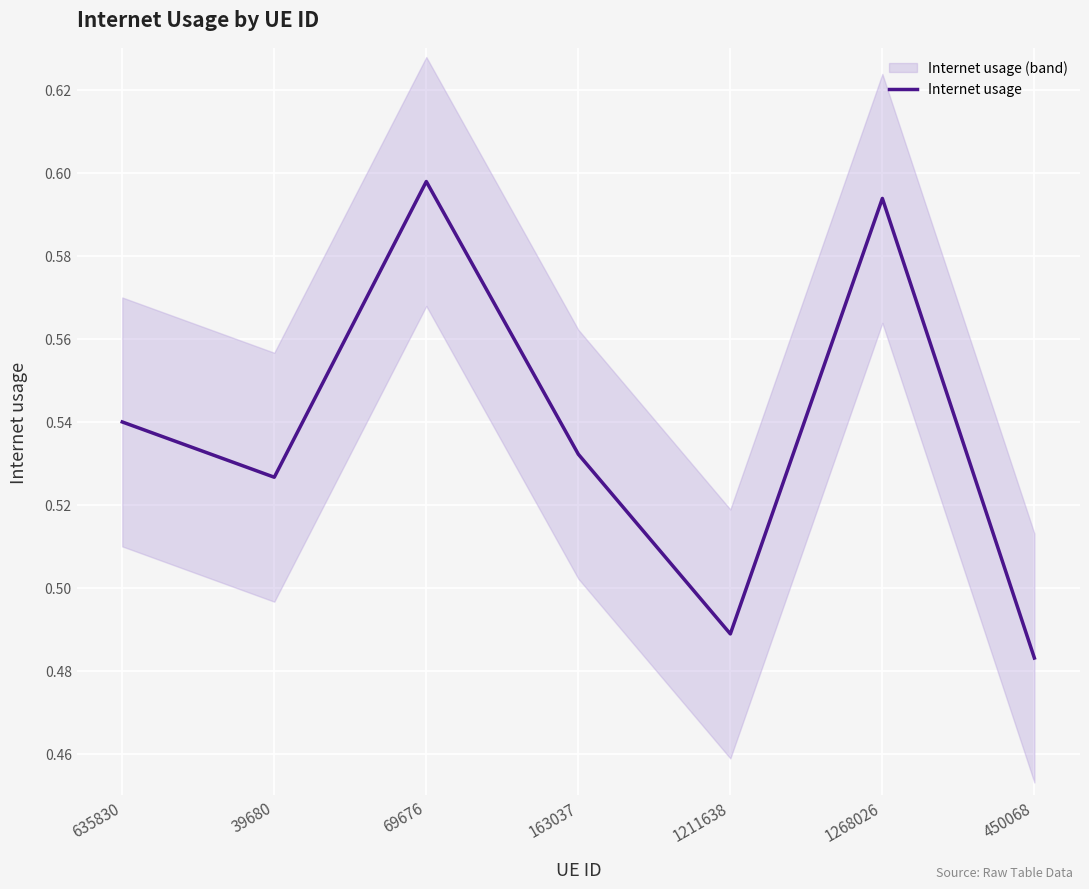

The value at 69676 is 0.6. True or false?

True